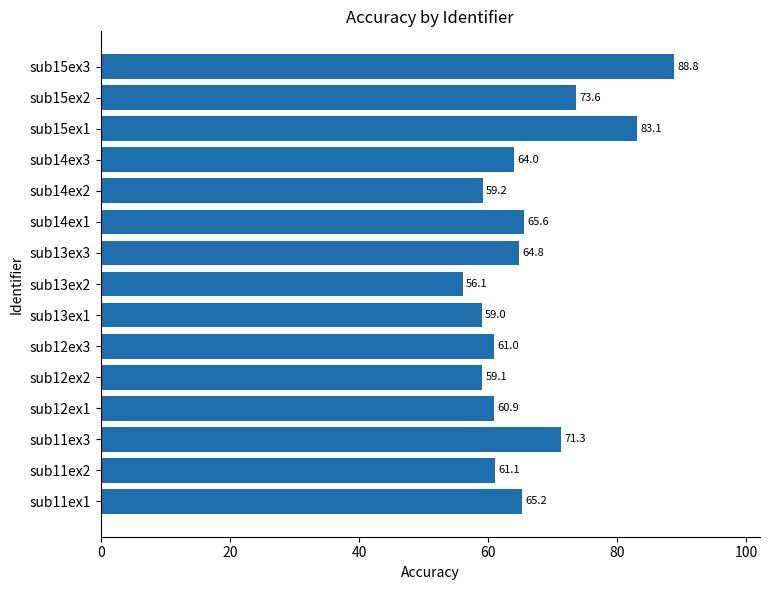

The chart shows a value of 65.6 at sub14ex1. True or false?

True